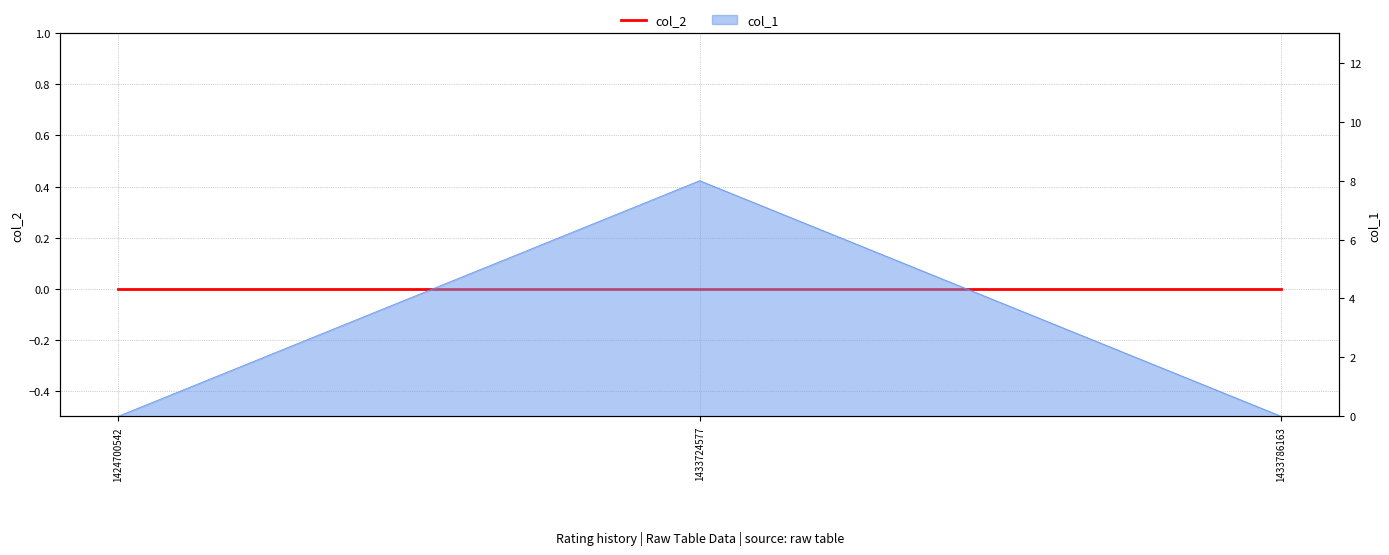

Is it true that the value at 1433786163 is -4?

False